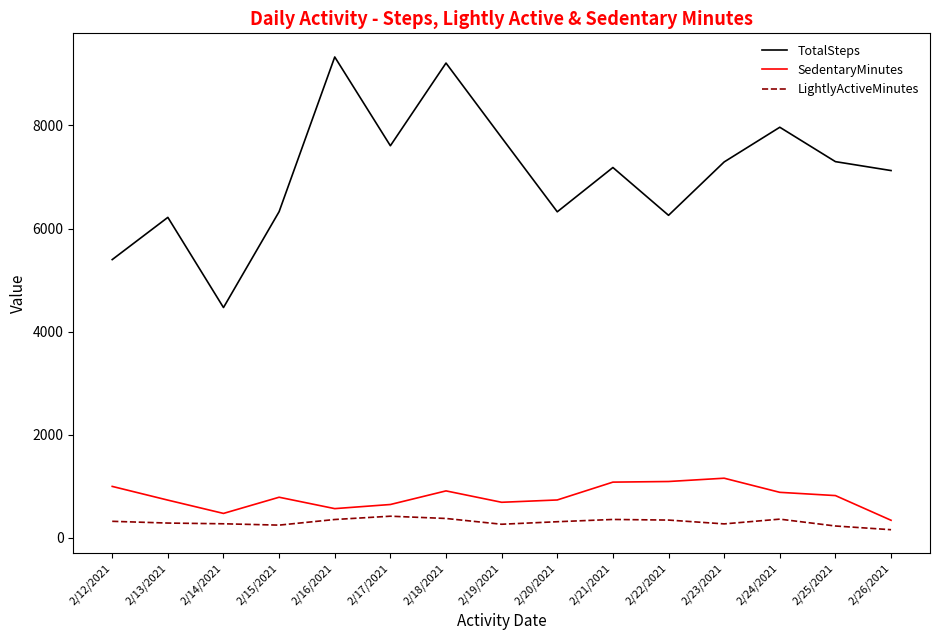

What is the maximum value shown in the chart?

9328